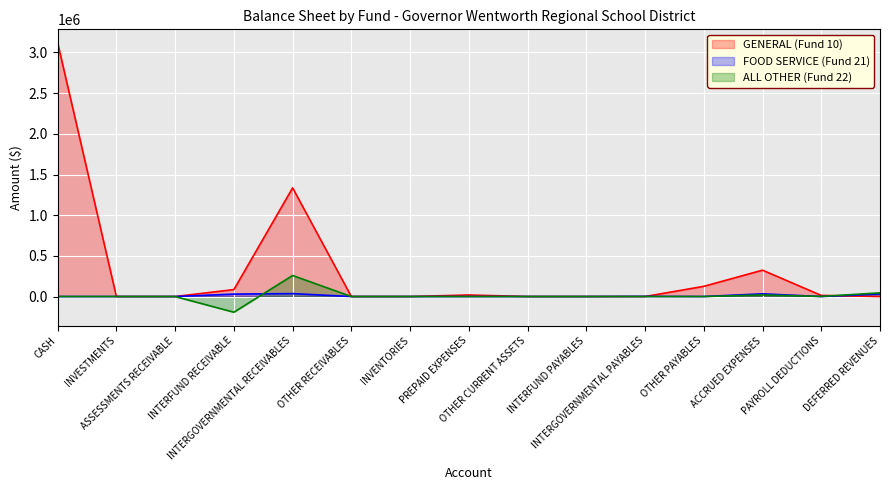

At how many categories does at least one series exceed 471253?

2